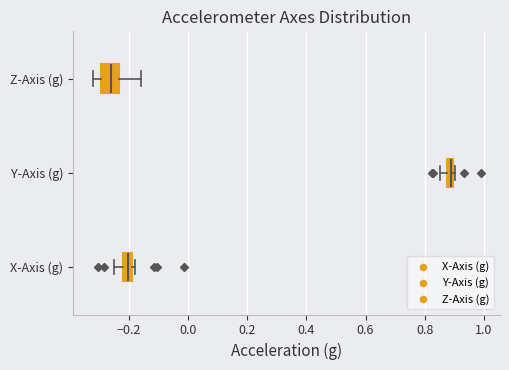

Where is the left edge of the box for Z-Axis (g) on the x-axis? The values are not printed on the chart, so give them approximately, as read against the axis.

-0.30